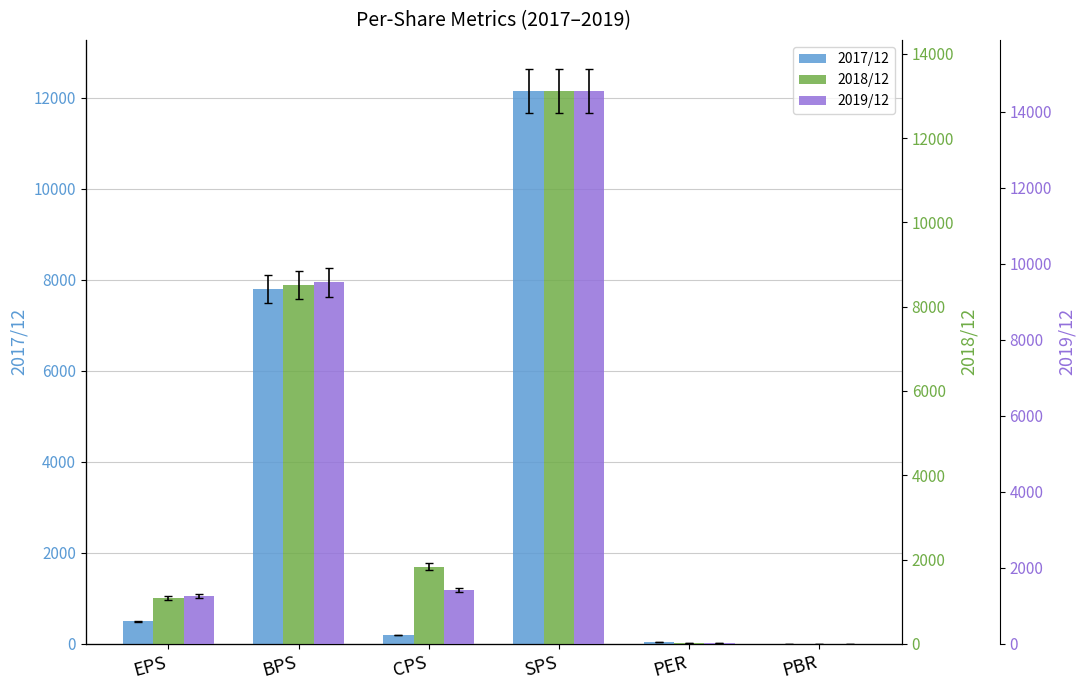

The value of 2017/12 at PBR is 2.3. True or false?

True